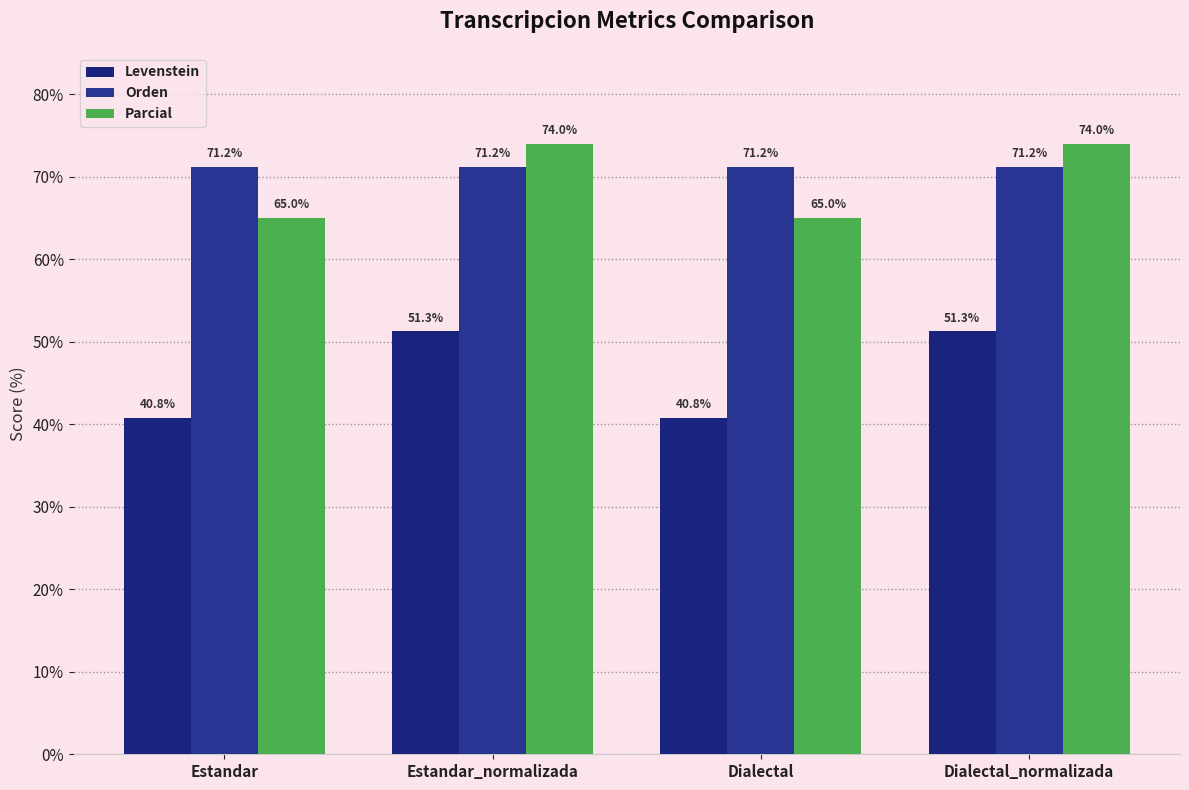

Is it true that Levenstein equals 80.9 at Dialectal_normalizada?

False